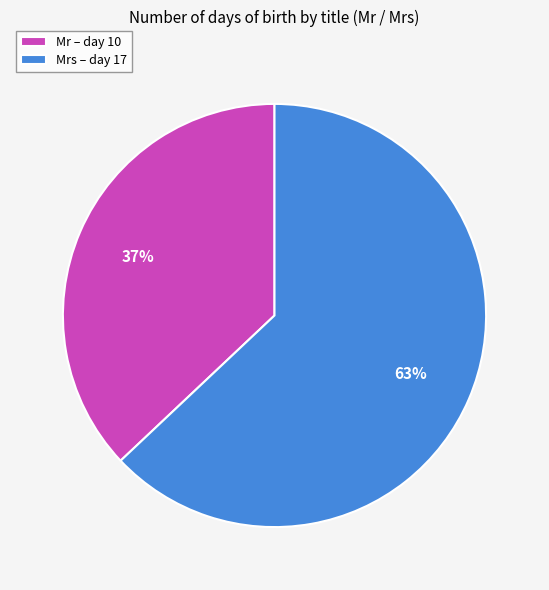

How many slices are in this pie chart?

2